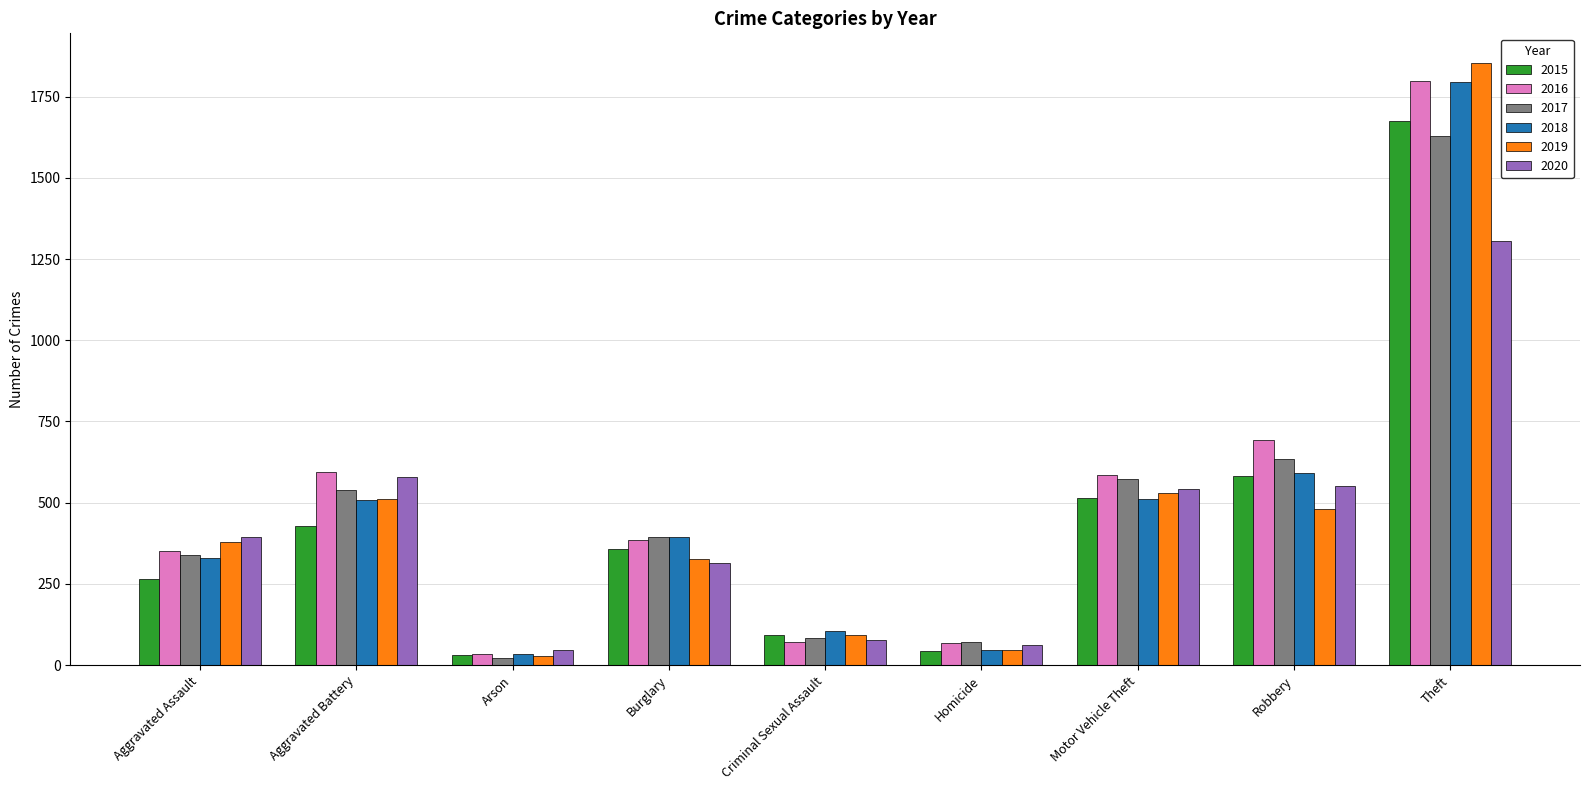

True or false: 2015 has a value of 358 at Burglary.

True